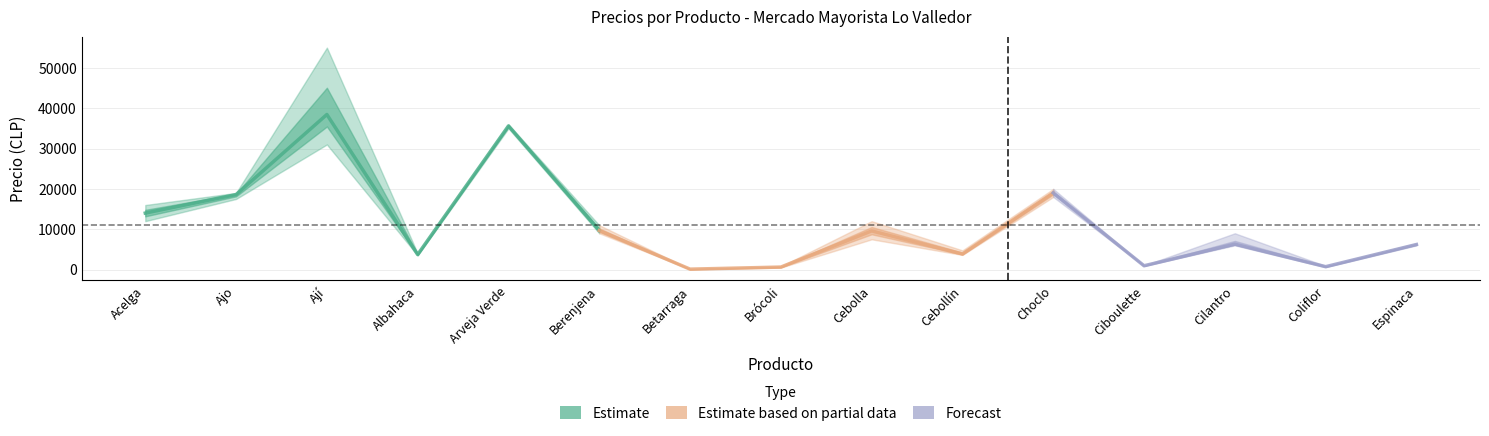

True or false: Precio máximo and Precio promedio cross at least once.

False